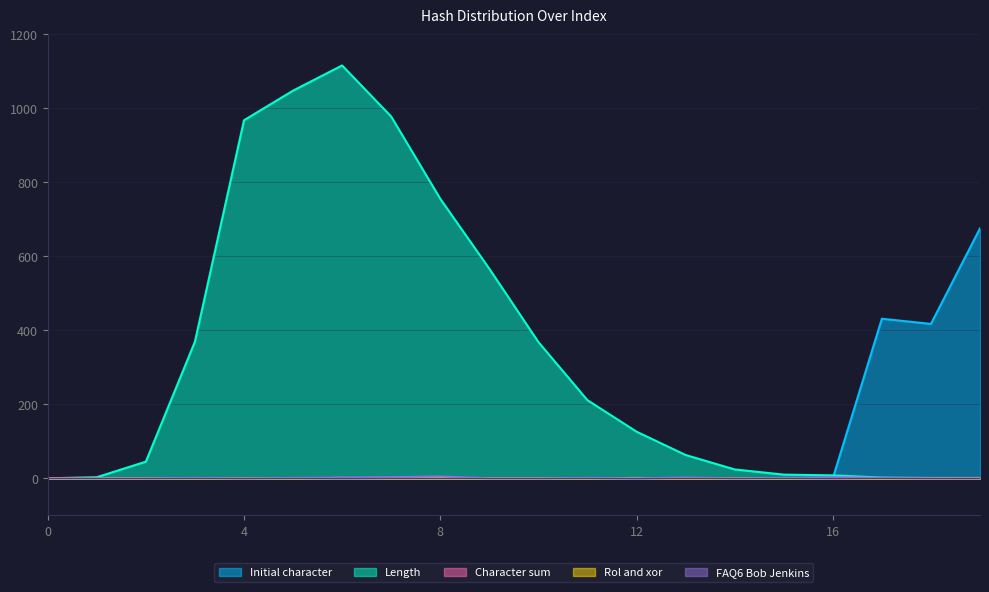

What is the value of the Initial character point at the 14th from the left?

1